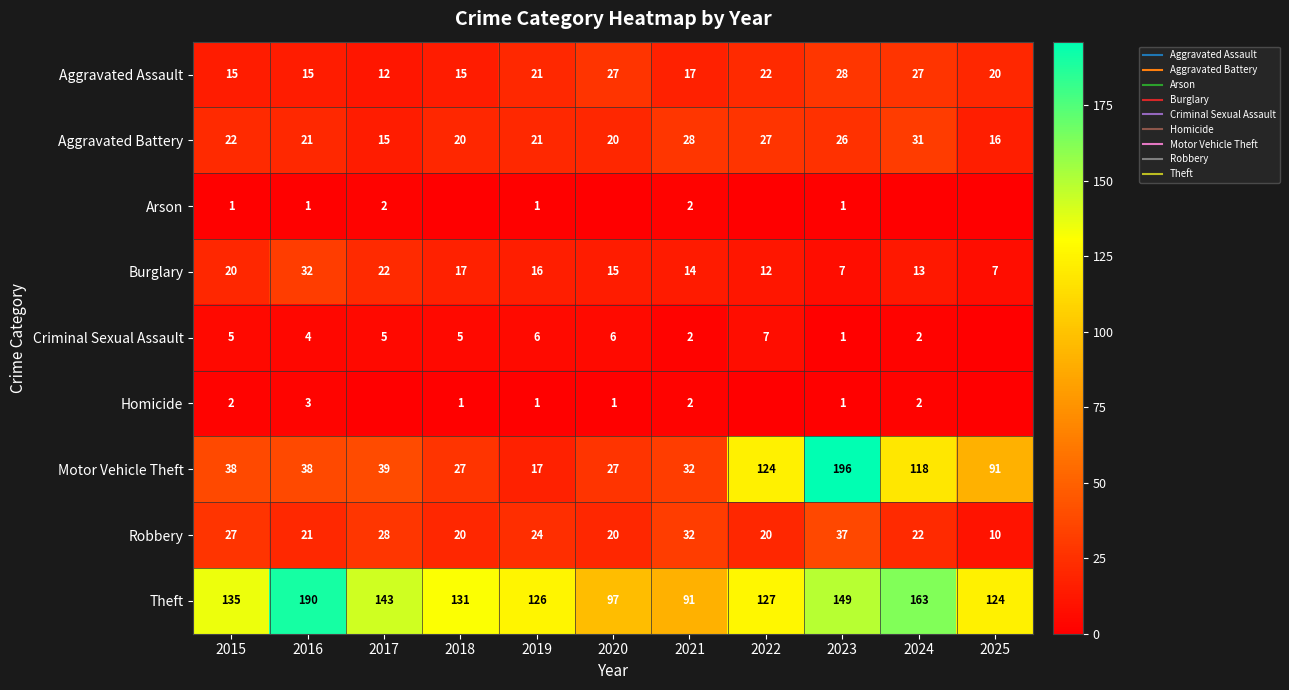

Is it true that Arson equals 0 at 2022?

True